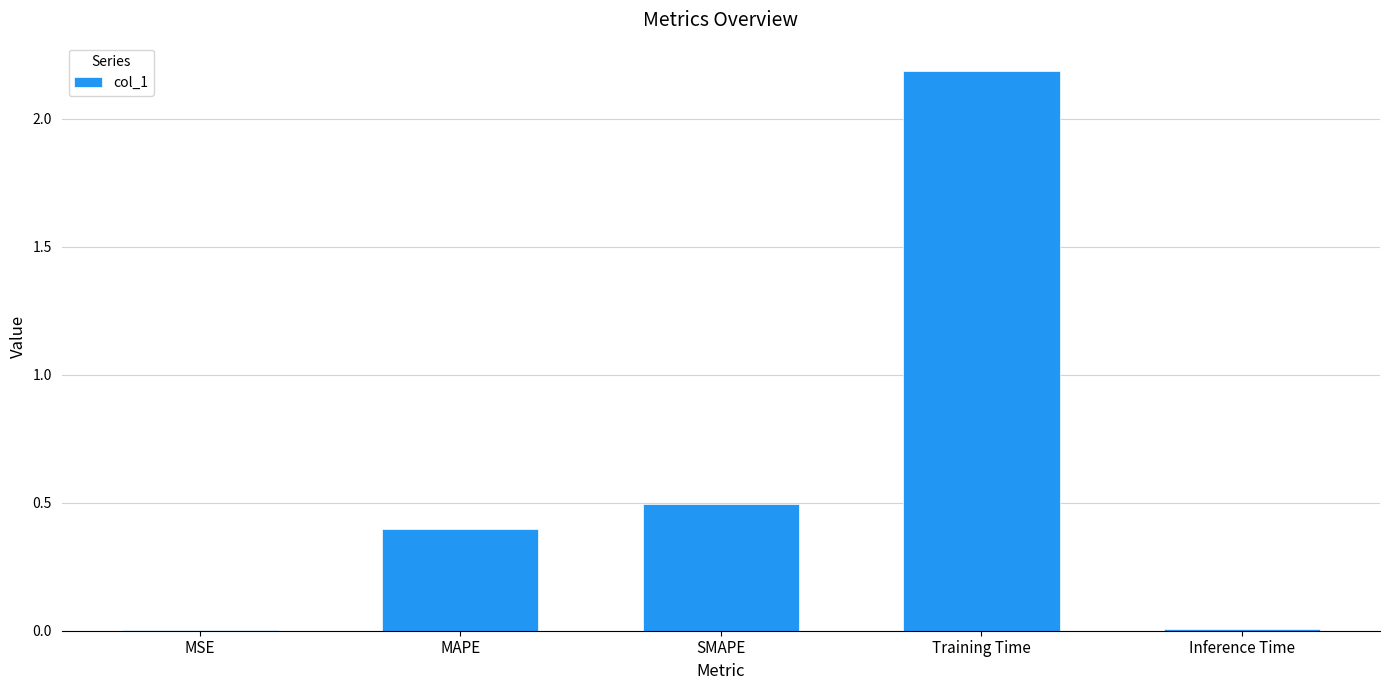

Count the number of data series in this chart.

1